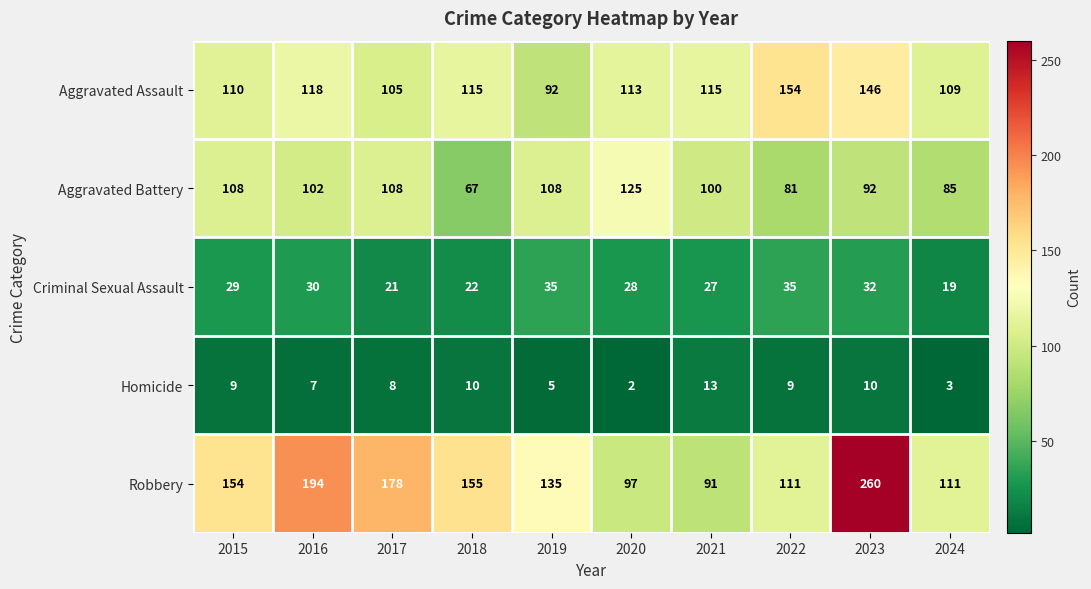

What is the difference between the Aggravated Battery values at 2022 and 2020?

44